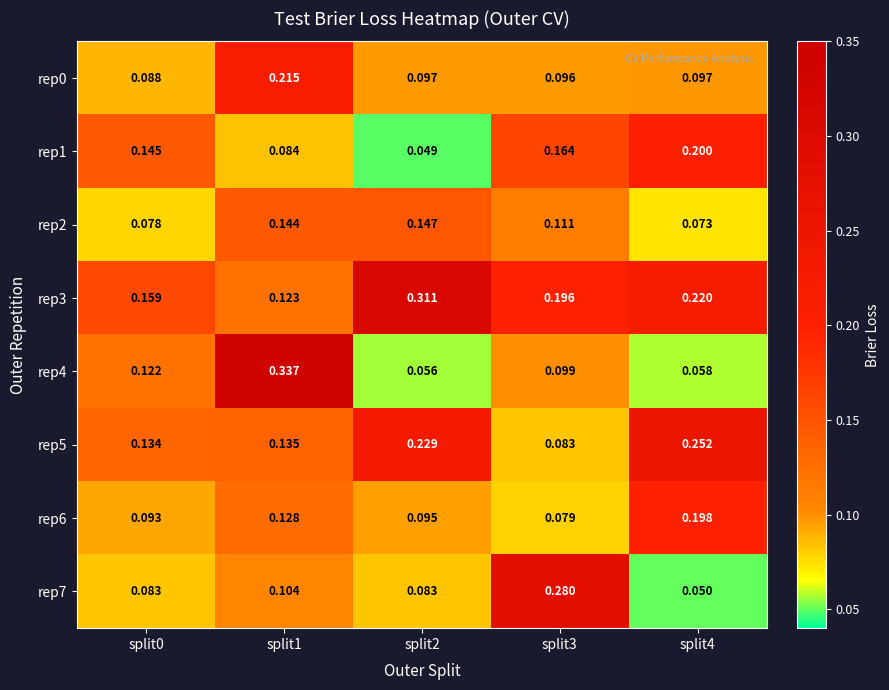

How many data points does each series have?

5